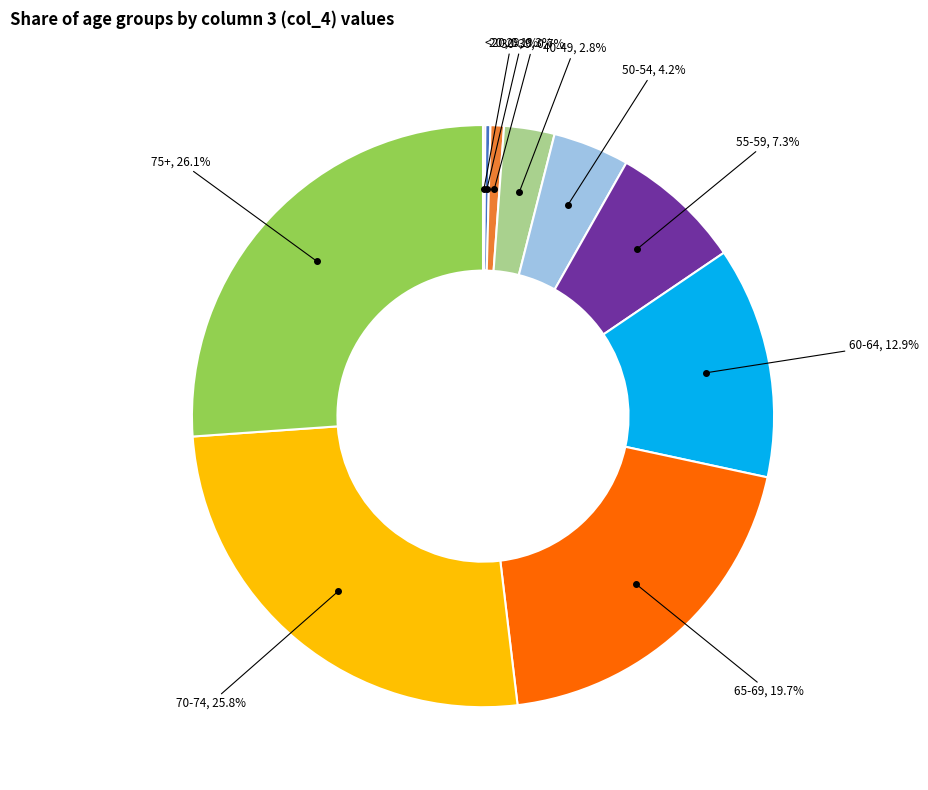

What portion of the pie excludes 55-59?

92.7%